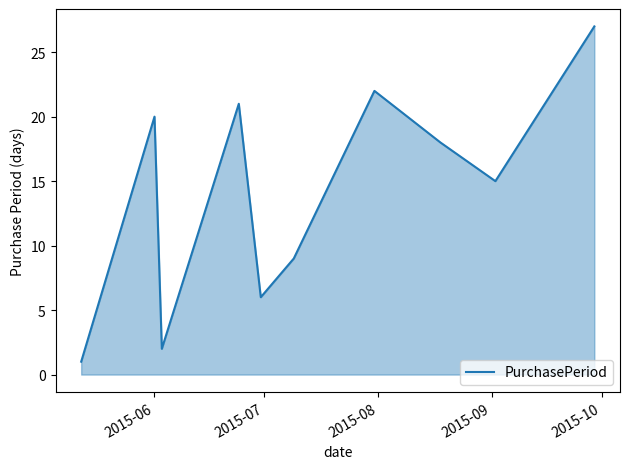

What is the difference between the maximum and minimum values?

26